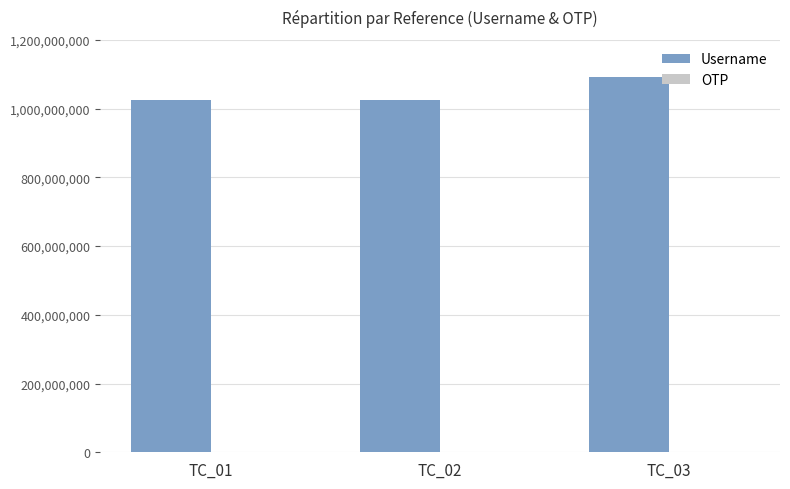

What is the highest value of the Username series?

1090500297